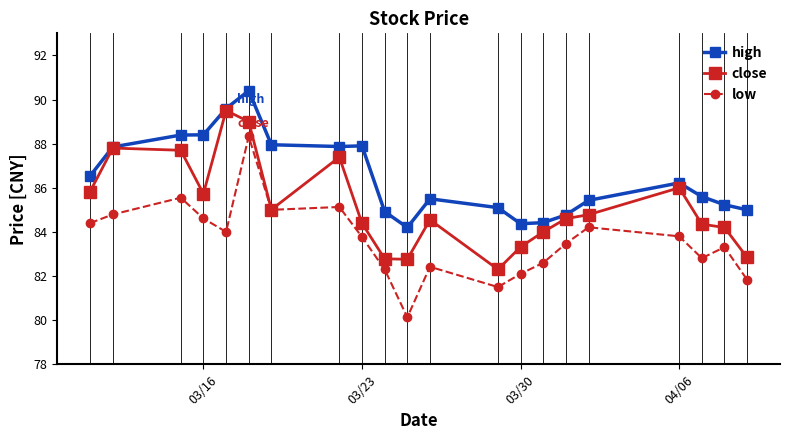

What is the sum of all high values?

1815.7